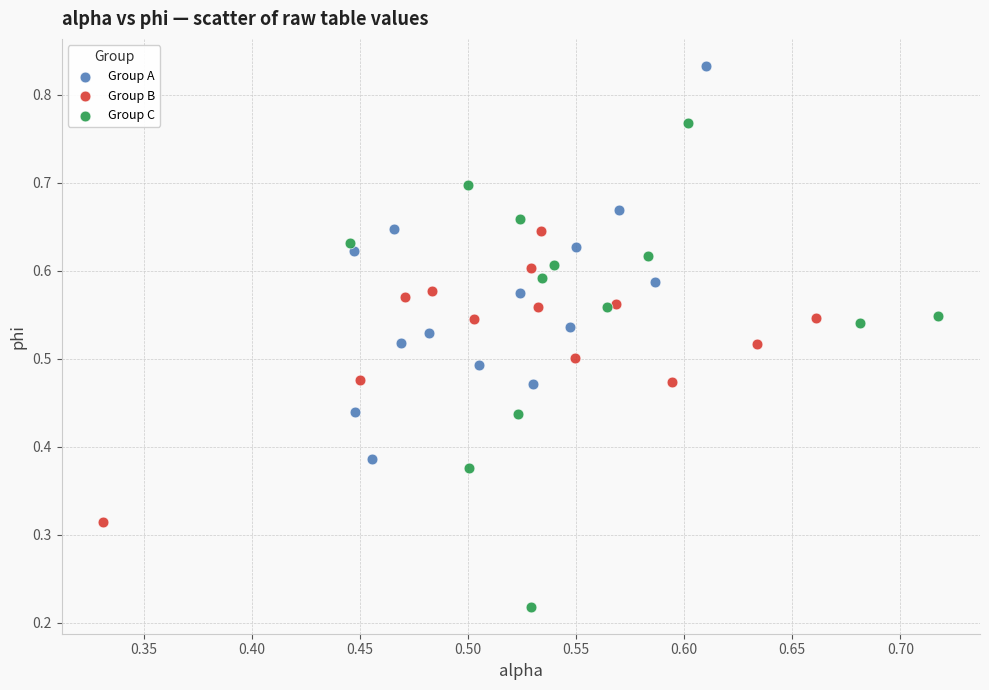

Which series contains the highest Y value?

Group A